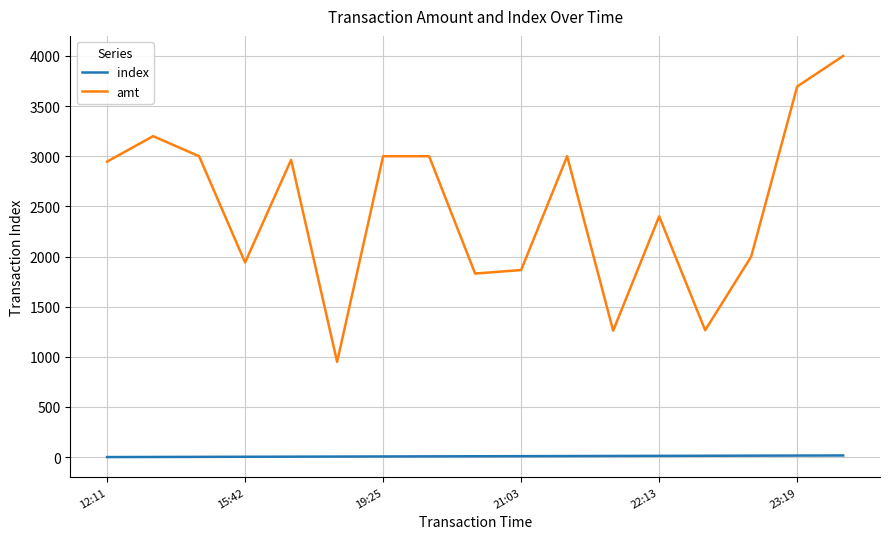

Does the chart have visible grid lines?

Yes